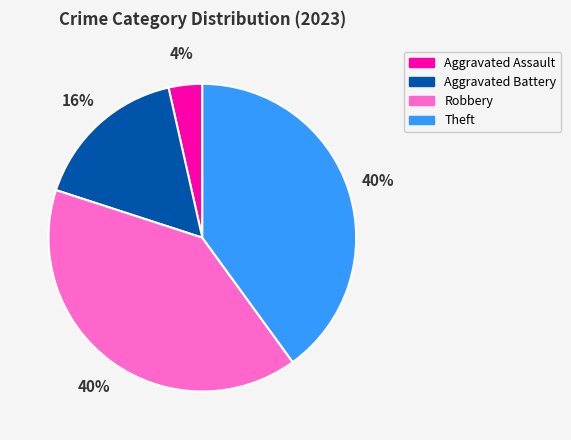

How many slices are in this pie chart?

4